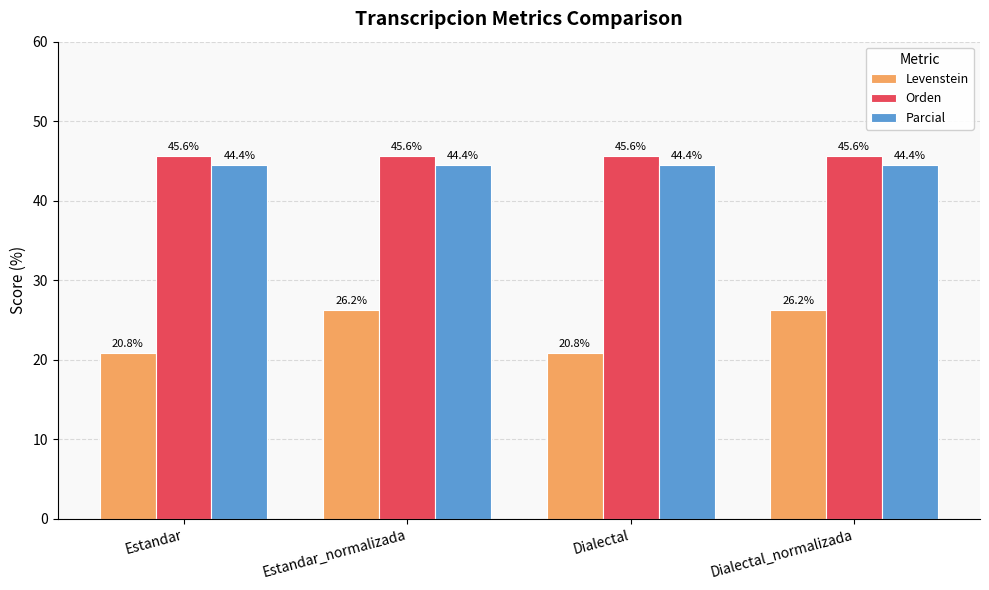

What is the maximum value shown in the chart?

45.6